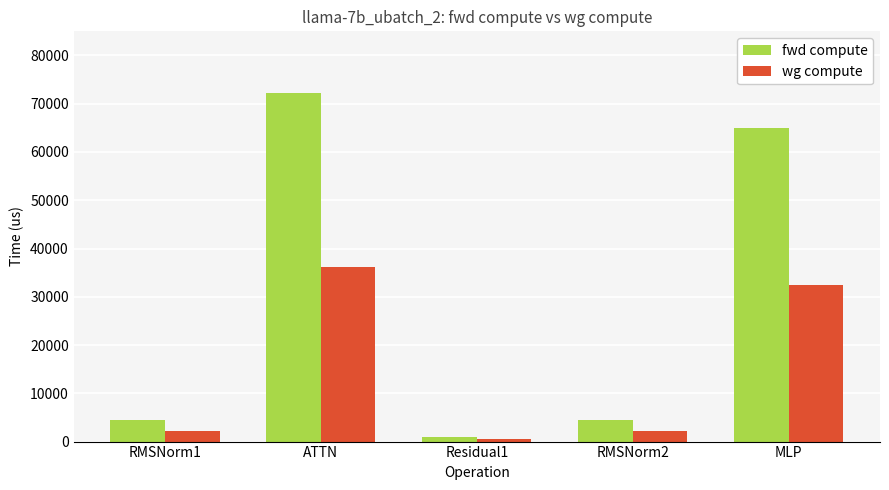

Reading right to left, list all the values displayed in this chart.

fwd compute: MLP=64893.7	RMSNorm2=4535.1	Residual1=1009.2	ATTN=72299.3	RMSNorm1=4535.1
wg compute: MLP=32446.9	RMSNorm2=2267.5	Residual1=504.6	ATTN=36149.7	RMSNorm1=2267.5